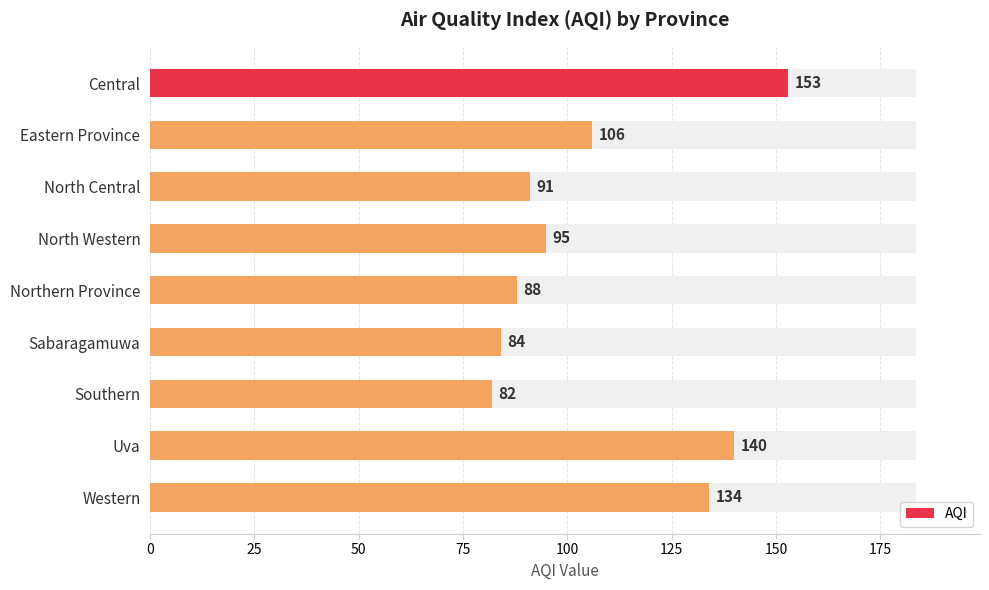

What is the difference between the second highest and minimum values?

58